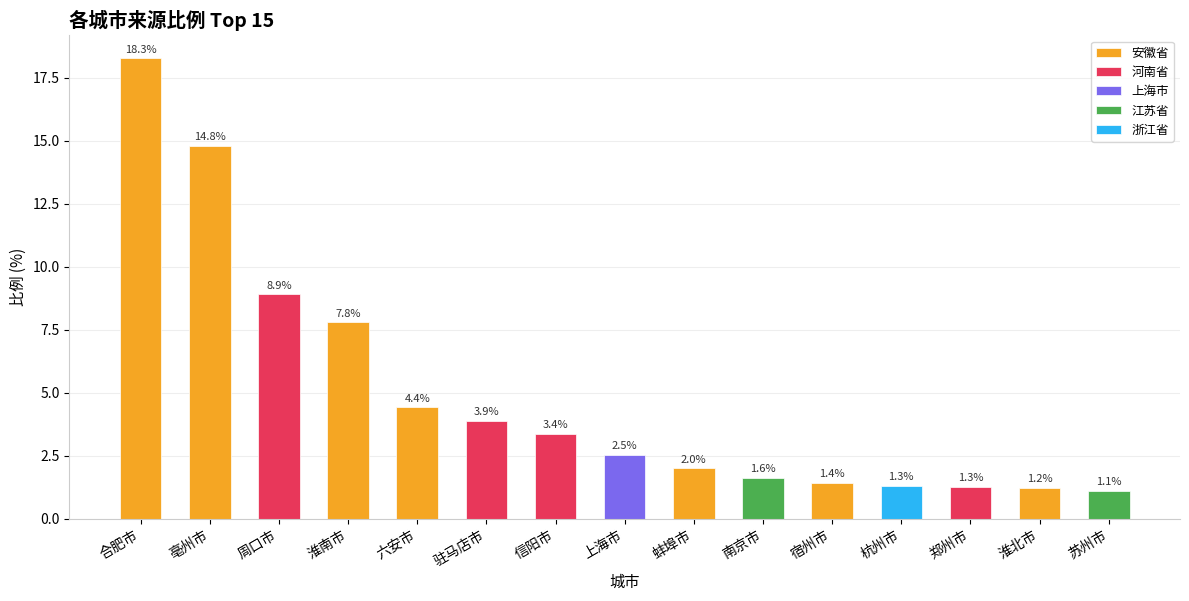

Between 蚌埠市 and 淮北市, which is larger?

蚌埠市